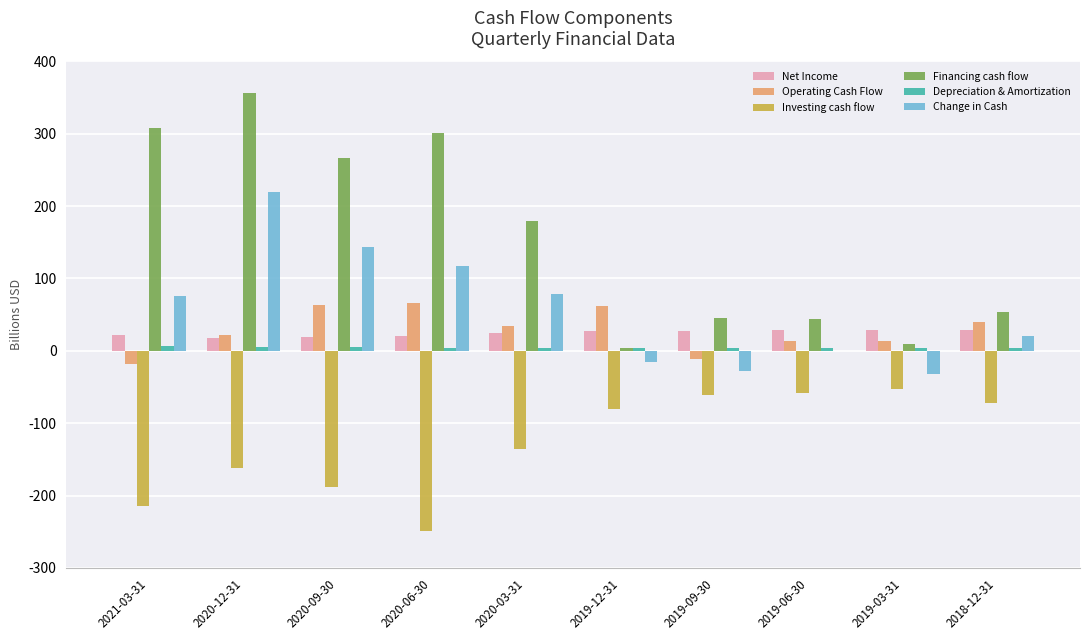

Which category has the highest value across all series?

2020-12-31